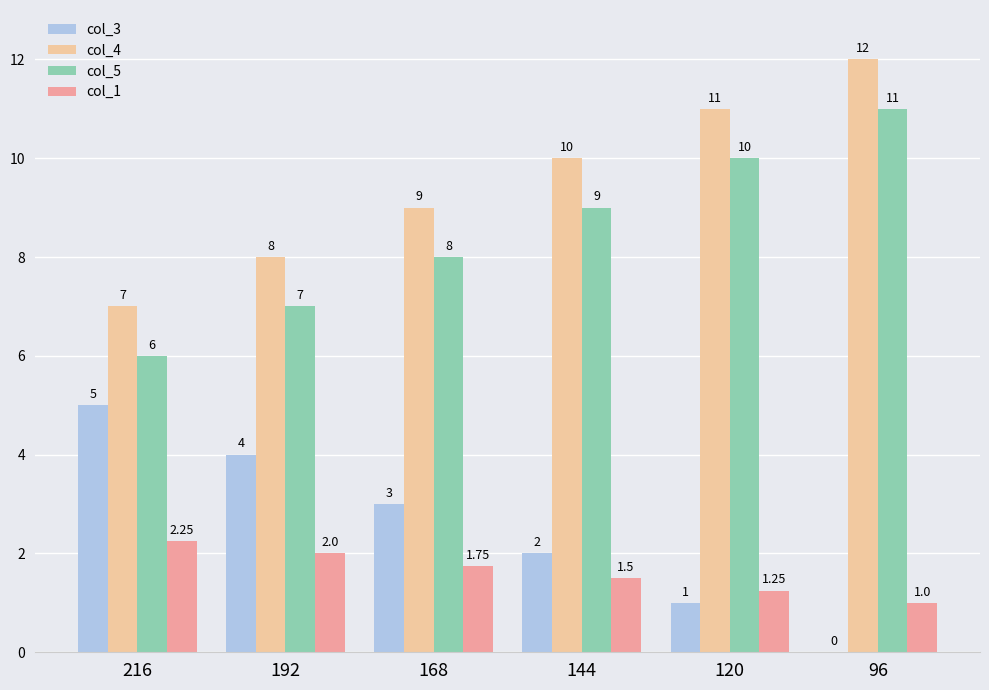

At which category is the sum across all series the highest?

96